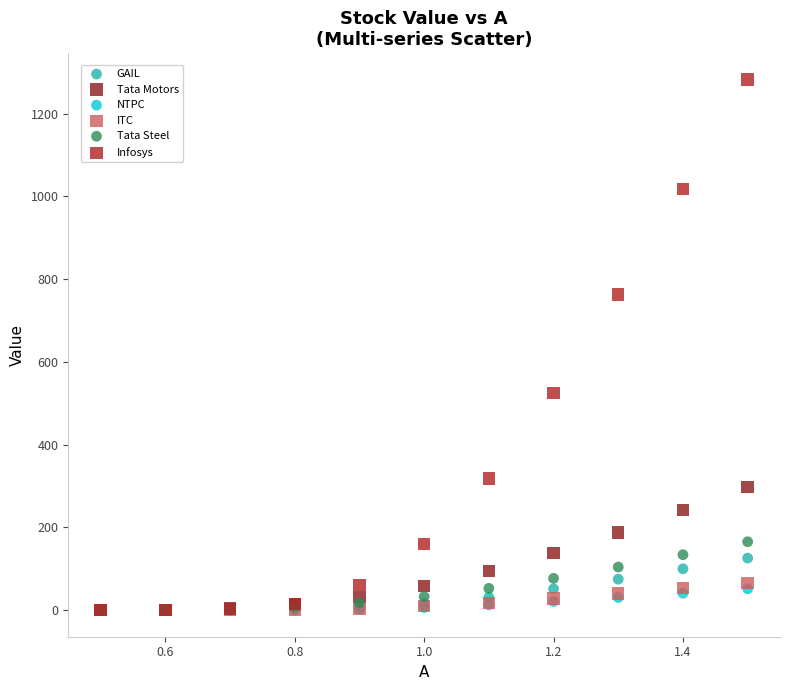

What are all the series names shown in the legend?

GAIL, Tata Motors, NTPC, ITC, Tata Steel, Infosys